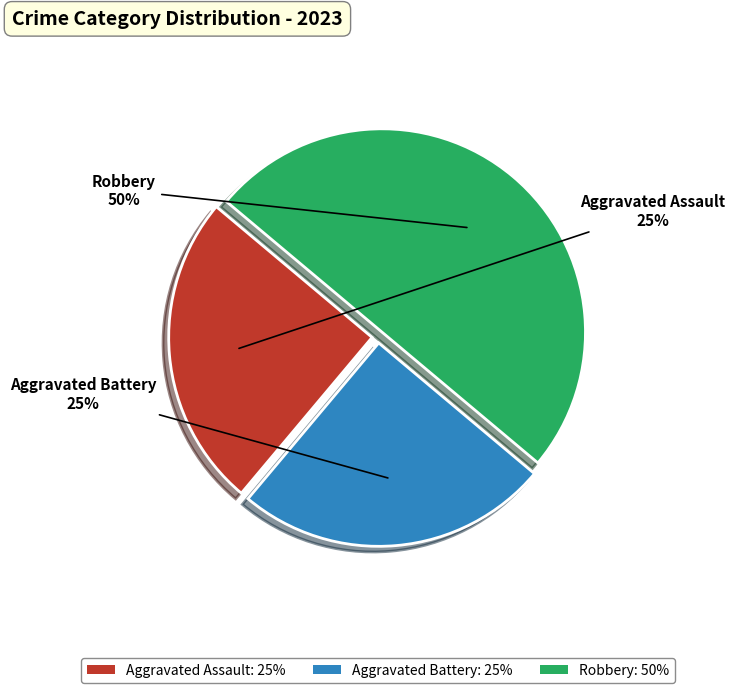

What is the ratio of the value at Aggravated Assault to the value at Aggravated Battery?

1.0